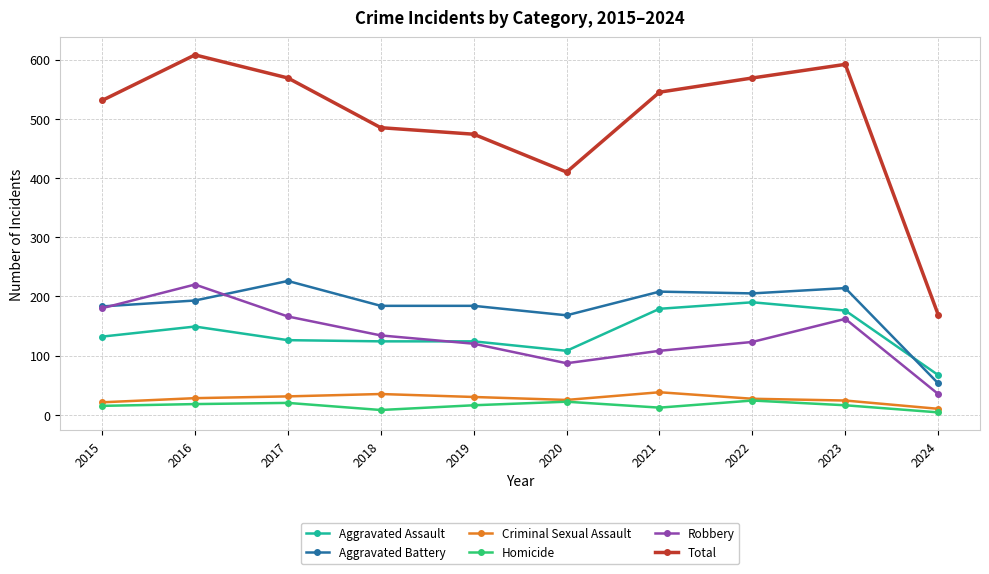

Which series has the largest range (max minus min)?

Total